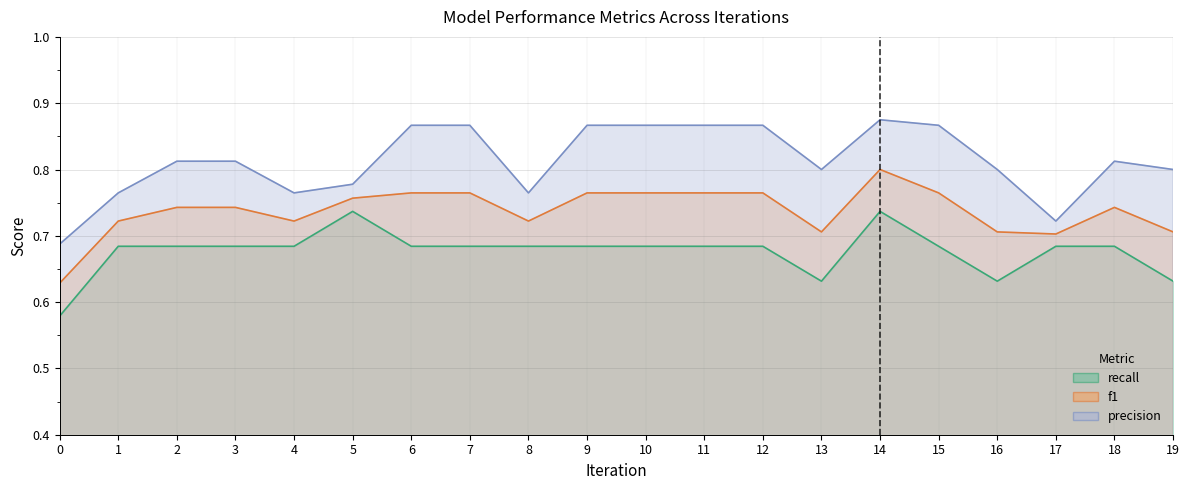

Where is the first local minimum for f1?

4